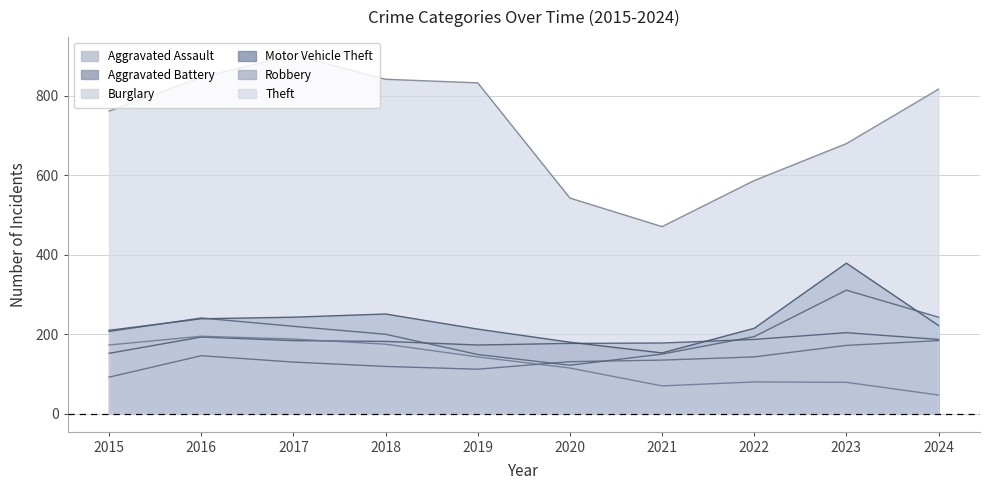

At 2021, list the series in order from smallest to largest.

Burglary, Aggravated Assault, Robbery, Motor Vehicle Theft, Aggravated Battery, Theft